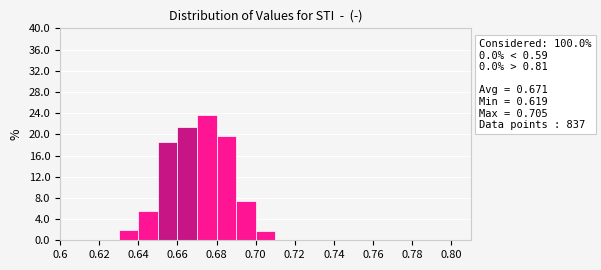

Which range on the x-axis has the tallest bar?

0.67 to 0.68